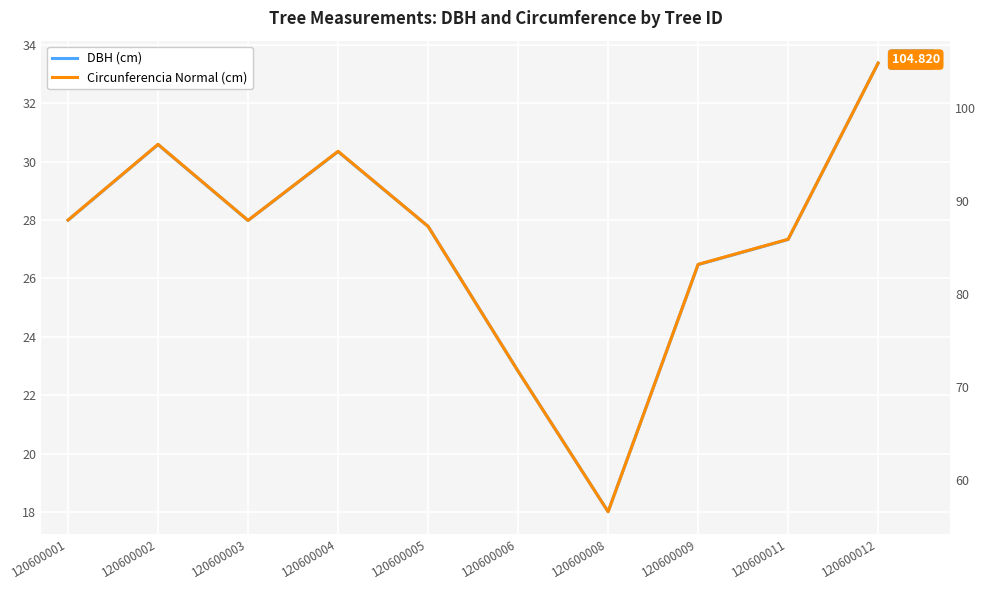

Reading left to right, extract all data points from this chart.

DBH (cm): 28.0	30.6	28.0	30.3	27.8	22.8	18.0	26.5	27.3	33.4
Circunferencia Normal (cm): 87.9	96.1	87.9	95.3	87.3	71.7	56.6	83.2	85.9	104.8